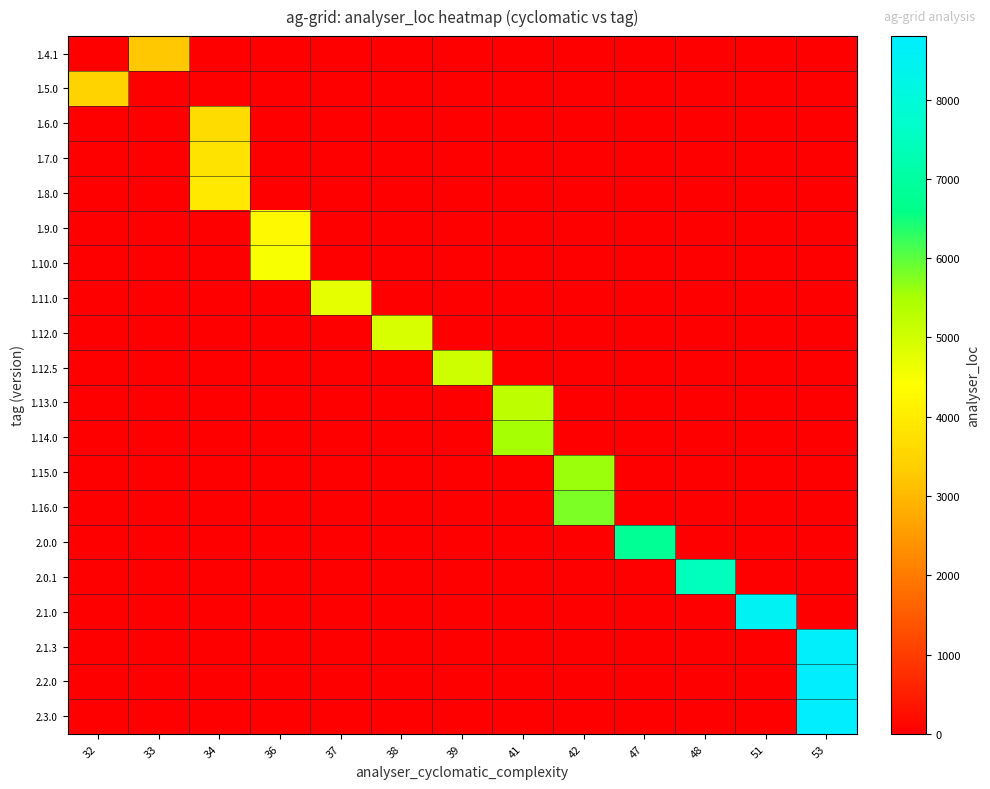

Reading right to left, extract all data points from this chart.

row_0: 53=0	51=0	48=0	47=0	42=0	41=0	39=0	38=0	37=0	36=0	34=0	33=3263	32=0
row_1: 53=0	51=0	48=0	47=0	42=0	41=0	39=0	38=0	37=0	36=0	34=0	33=0	32=3455
row_2: 53=0	51=0	48=0	47=0	42=0	41=0	39=0	38=0	37=0	36=0	34=3647	33=0	32=0
row_3: 53=0	51=0	48=0	47=0	42=0	41=0	39=0	38=0	37=0	36=0	34=3807	33=0	32=0
row_4: 53=0	51=0	48=0	47=0	42=0	41=0	39=0	38=0	37=0	36=0	34=3933	33=0	32=0
row_5: 53=0	51=0	48=0	47=0	42=0	41=0	39=0	38=0	37=0	36=4278	34=0	33=0	32=0
row_6: 53=0	51=0	48=0	47=0	42=0	41=0	39=0	38=0	37=0	36=4498	34=0	33=0	32=0
row_7: 53=0	51=0	48=0	47=0	42=0	41=0	39=0	38=0	37=4713	36=0	34=0	33=0	32=0
row_8: 53=0	51=0	48=0	47=0	42=0	41=0	39=0	38=4903	37=0	36=0	34=0	33=0	32=0
row_9: 53=0	51=0	48=0	47=0	42=0	41=0	39=5023	38=0	37=0	36=0	34=0	33=0	32=0
row_10: 53=0	51=0	48=0	47=0	42=0	41=5245	39=0	38=0	37=0	36=0	34=0	33=0	32=0
row_11: 53=0	51=0	48=0	47=0	42=0	41=5526	39=0	38=0	37=0	36=0	34=0	33=0	32=0
row_12: 53=0	51=0	48=0	47=0	42=5591	41=0	39=0	38=0	37=0	36=0	34=0	33=0	32=0
row_13: 53=0	51=0	48=0	47=0	42=5789	41=0	39=0	38=0	37=0	36=0	34=0	33=0	32=0
row_14: 53=0	51=0	48=0	47=6790	42=0	41=0	39=0	38=0	37=0	36=0	34=0	33=0	32=0
row_15: 53=0	51=0	48=7438	47=0	42=0	41=0	39=0	38=0	37=0	36=0	34=0	33=0	32=0
row_16: 53=0	51=8518	48=0	47=0	42=0	41=0	39=0	38=0	37=0	36=0	34=0	33=0	32=0
row_17: 53=8726	51=0	48=0	47=0	42=0	41=0	39=0	38=0	37=0	36=0	34=0	33=0	32=0
row_18: 53=8747	51=0	48=0	47=0	42=0	41=0	39=0	38=0	37=0	36=0	34=0	33=0	32=0
row_19: 53=8802	51=0	48=0	47=0	42=0	41=0	39=0	38=0	37=0	36=0	34=0	33=0	32=0